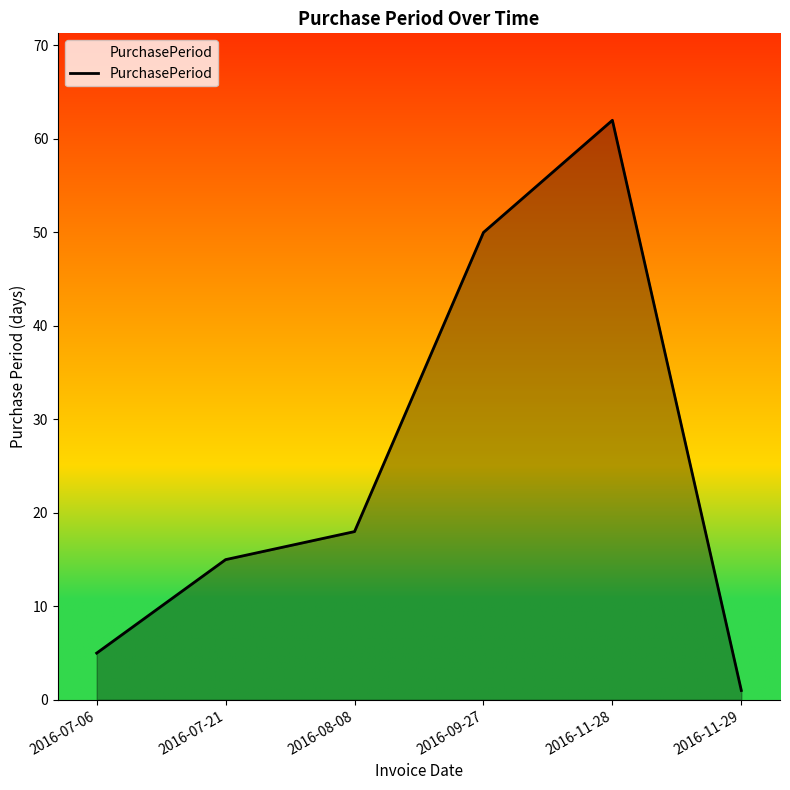

Count the number of data series in this chart.

1